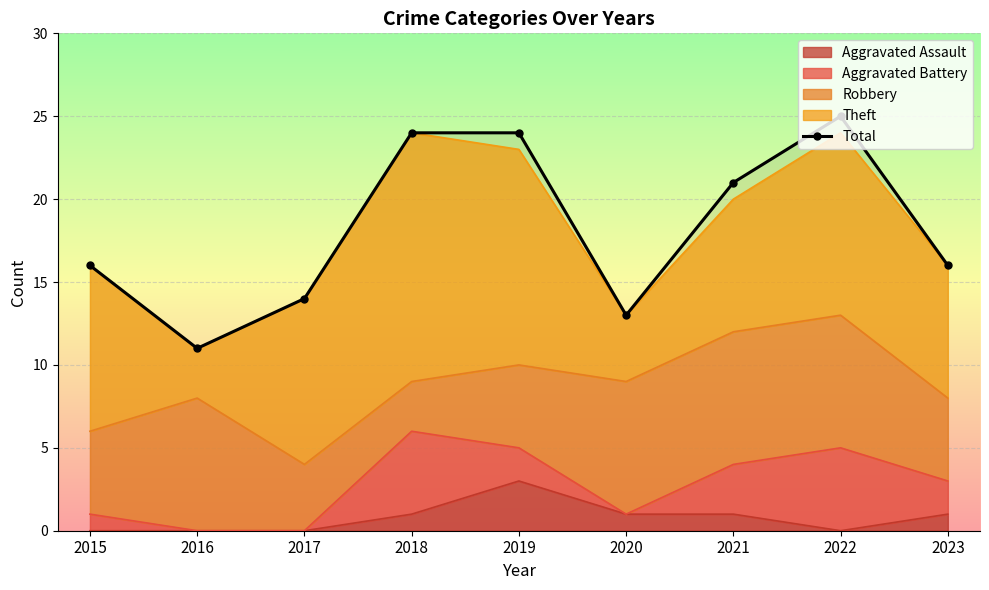

Approximately how many times larger is the value at 2022 compared to 2023?

1.6